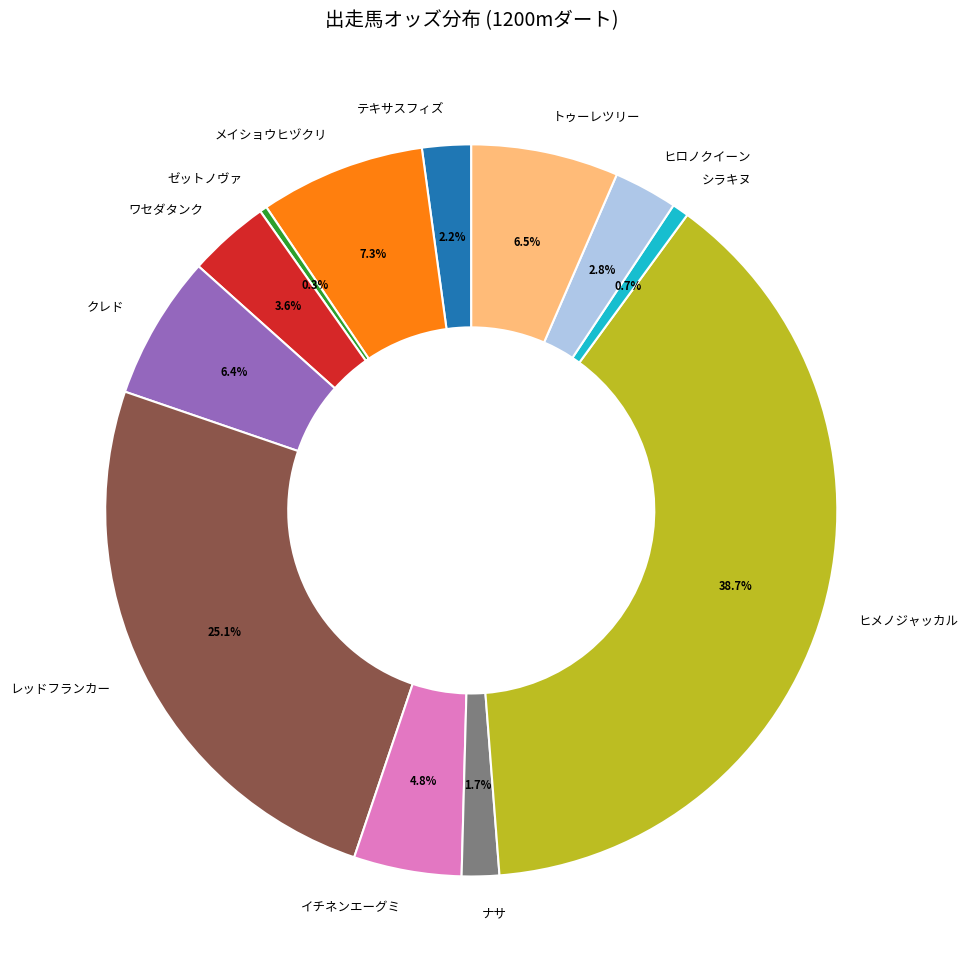

Is there any slice that represents more than half of the pie?

No